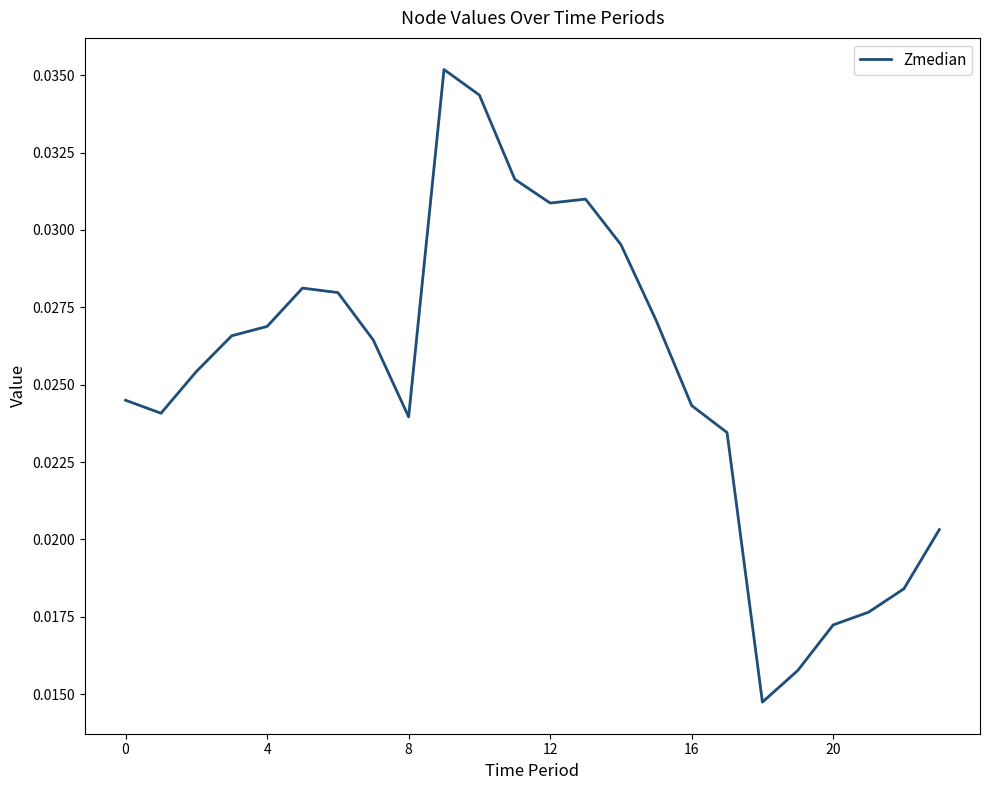

Count the number of categories in the chart.

24